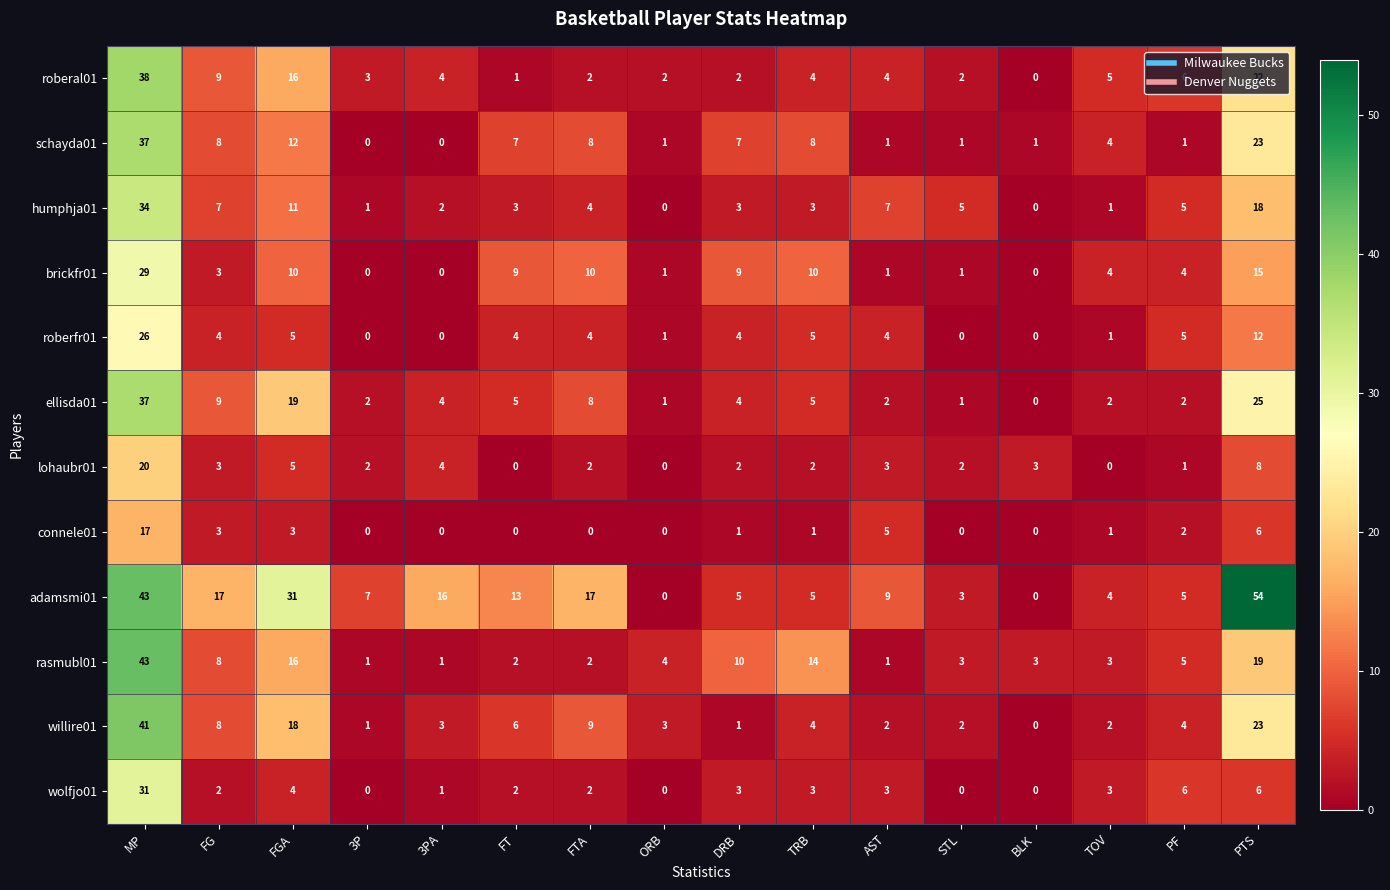

True or false: ellisda01 has a value of 7 at FGA.

False